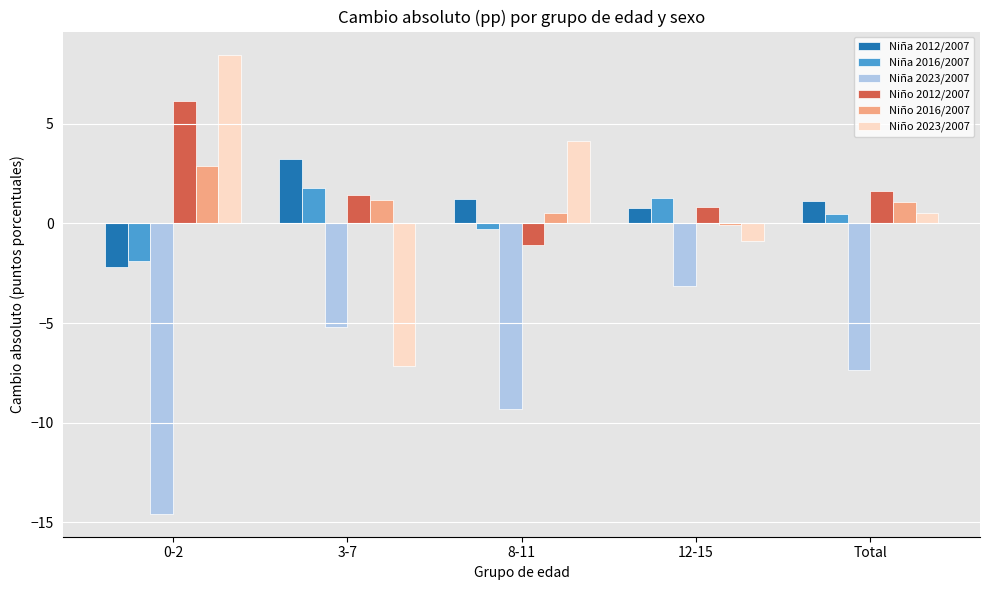

The Niña 2012/2007 series shows 3.2 at 3-7. True or false?

True